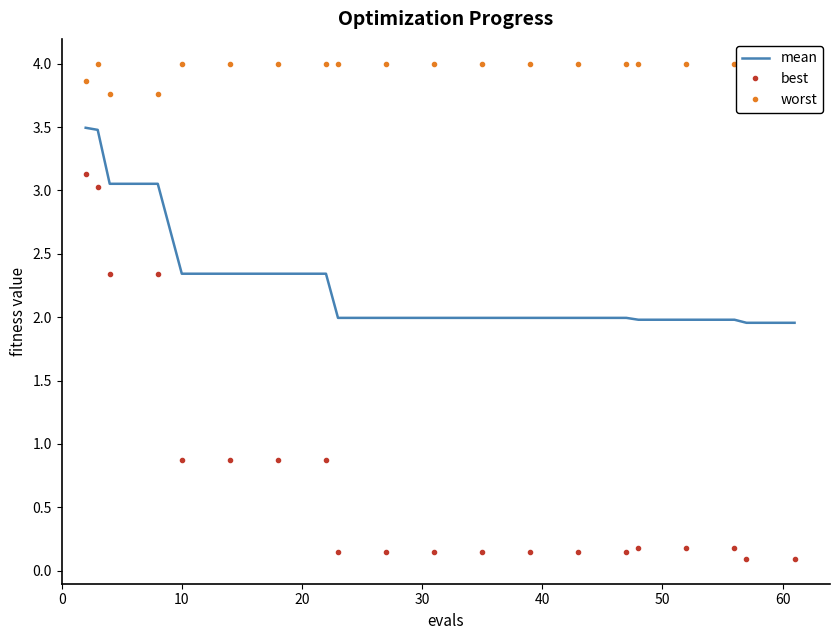

What is the difference between the maximum and second lowest values in the mean series?

1.5